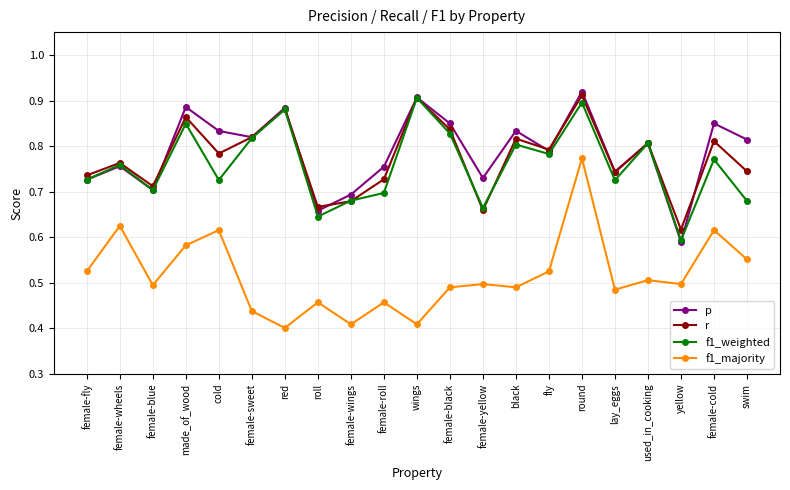

What are all the series names shown in the legend?

p, r, f1_weighted, f1_majority